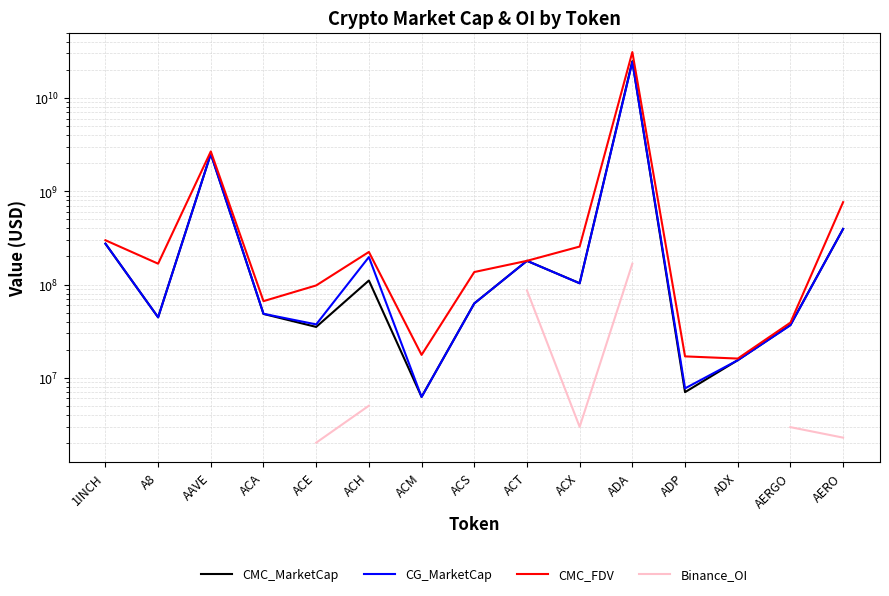

Which series has the largest range (max minus min)?

CMC_FDV